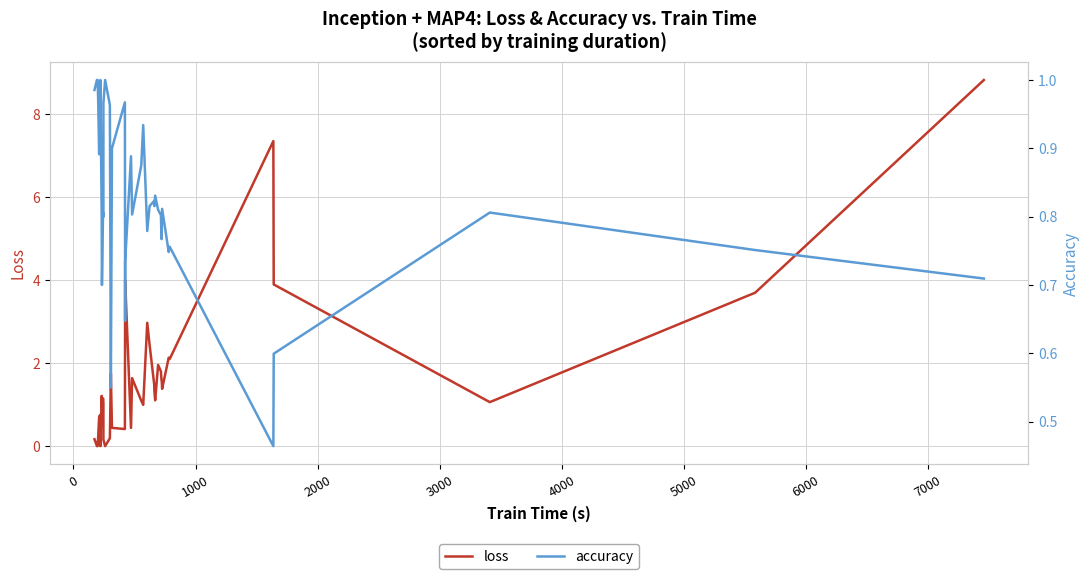

Rank the series by their average value, from highest to lowest.

loss, accuracy